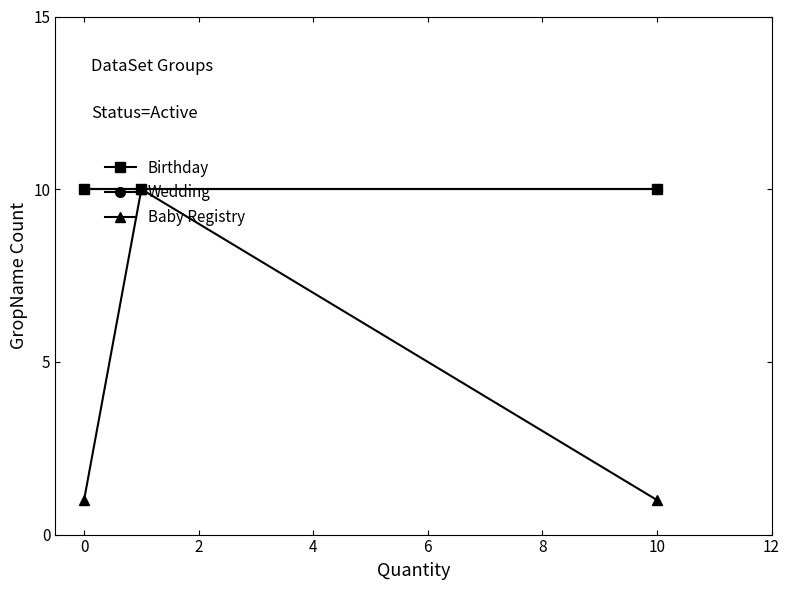

Reading left to right, transcribe all the data shown in this chart.

Birthday: 10	10	10
Wedding: 10	10	10
Baby Registry: 1	10	1